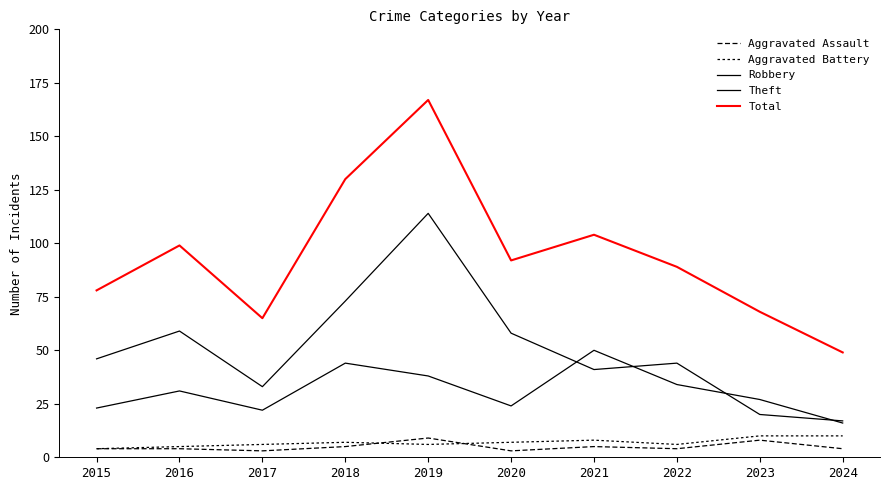

How many lines are shown in the chart?

5